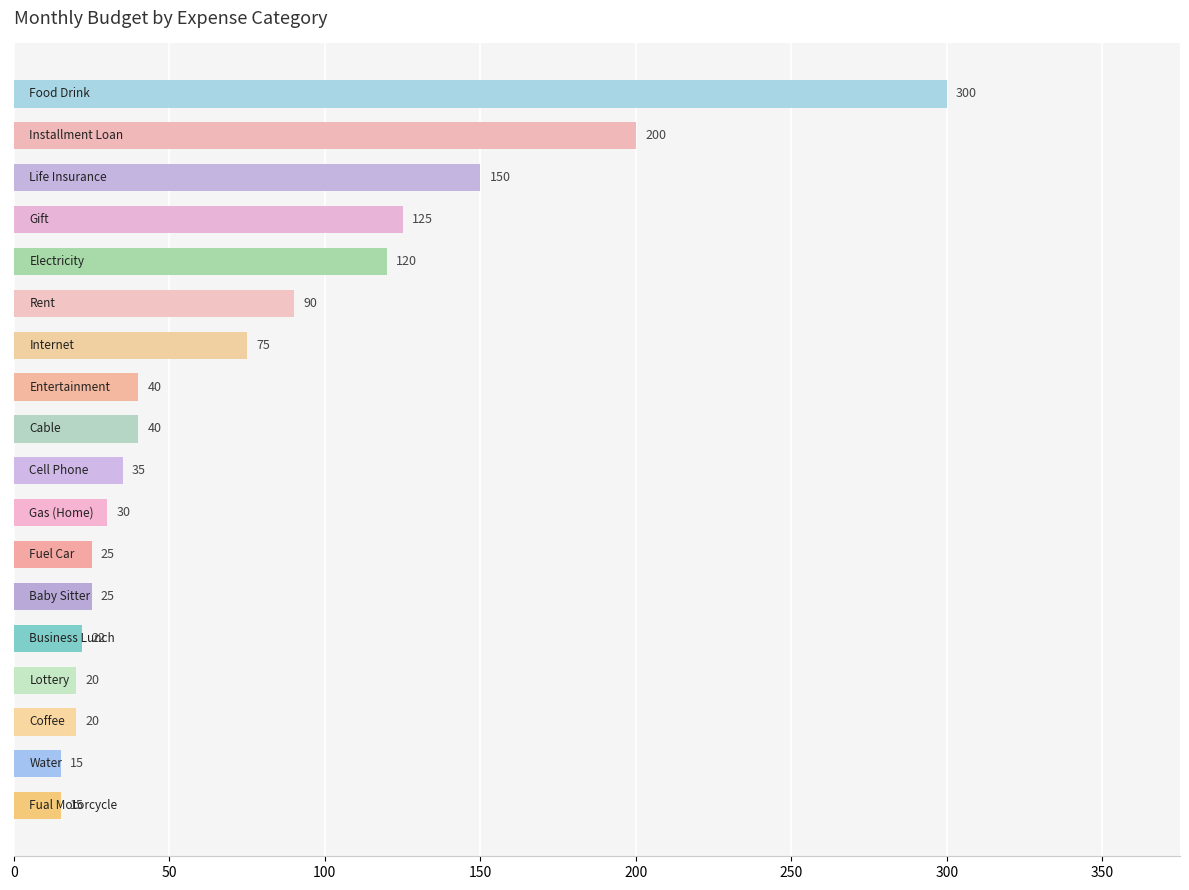

What is the maximum value shown in the chart?

300